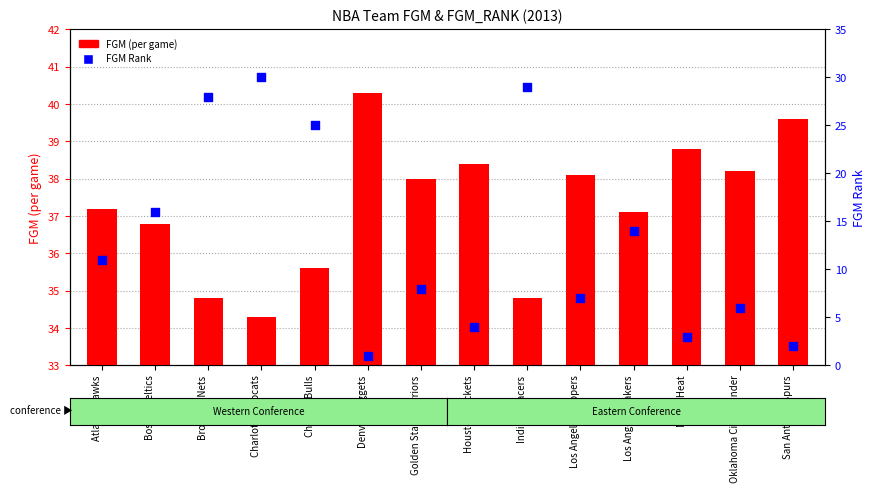

What are all the series names shown in the legend?

FGM (per game), FGM Rank